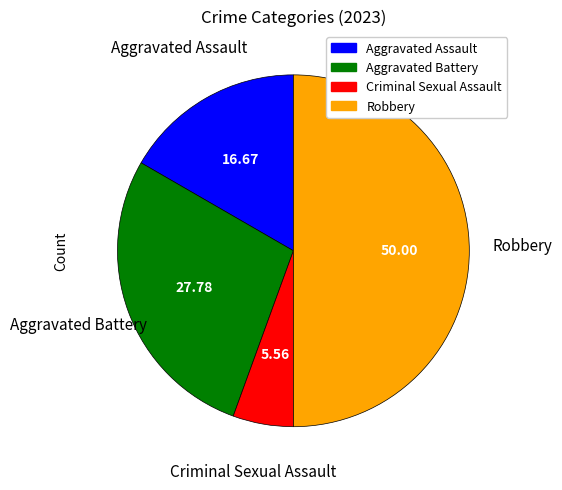

What is the ratio of the value at Robbery to the value at Aggravated Battery?

1.8